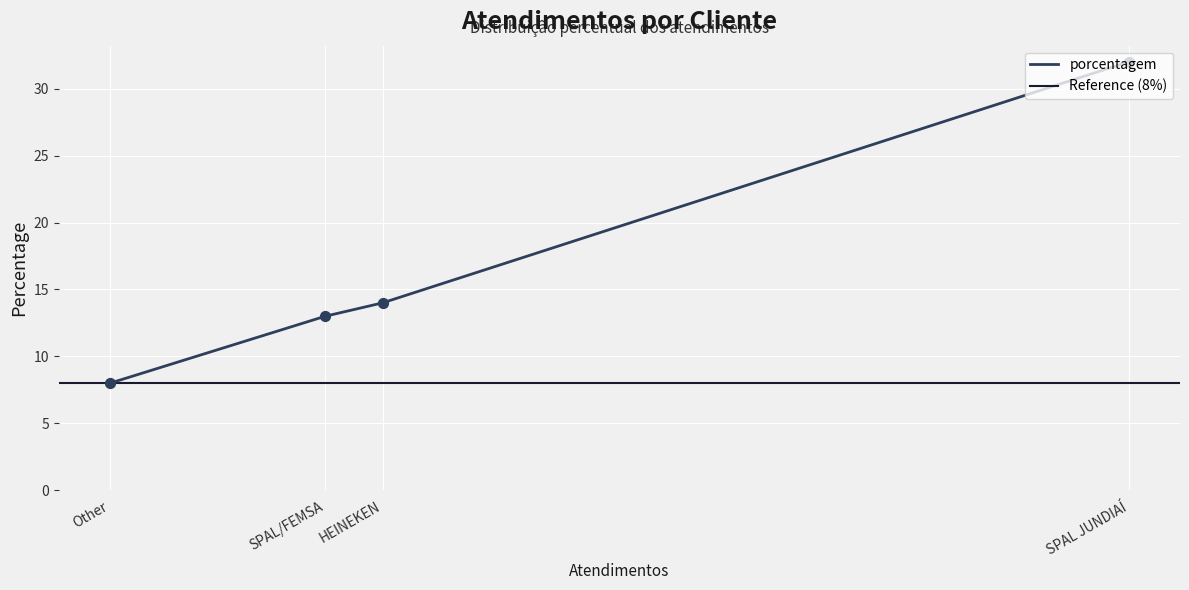

What is the ratio of the value at Other to the value at HEINEKEN?

0.6